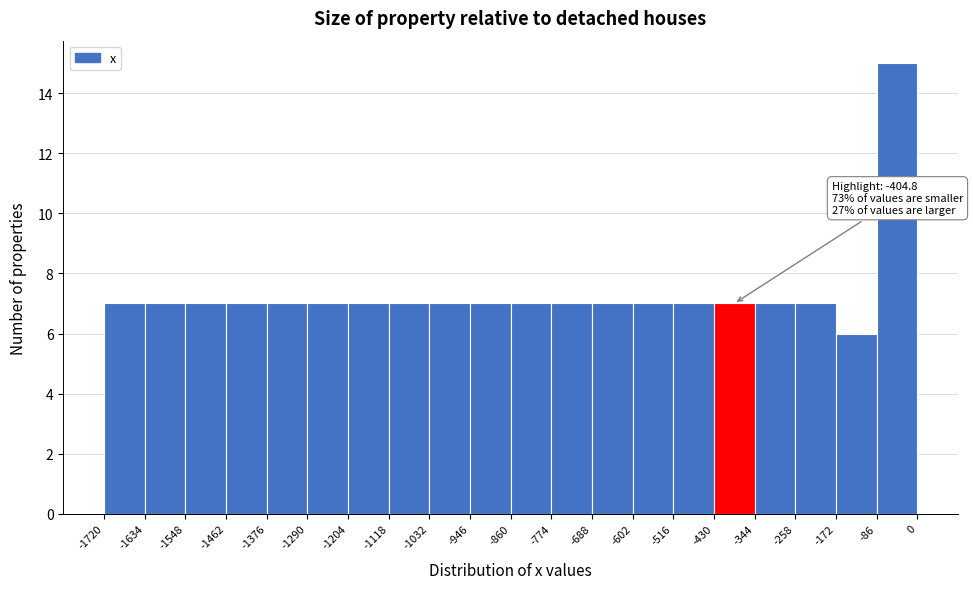

Which range on the x-axis has the tallest bar?

-86 to 0